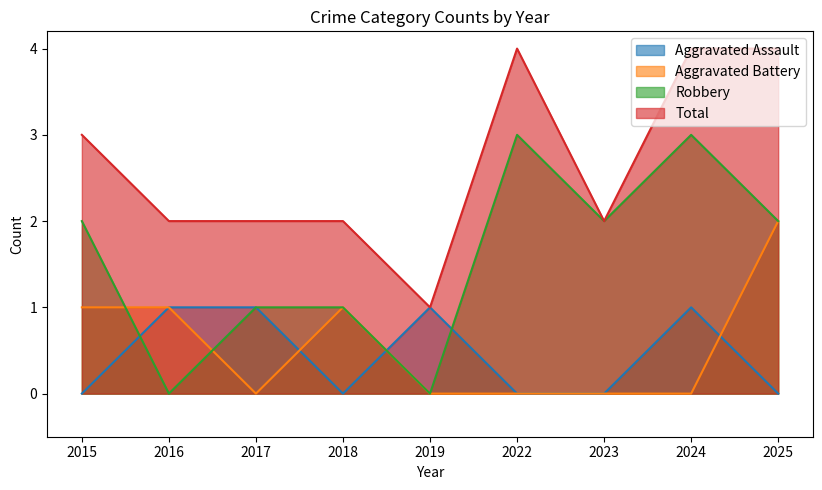

Reading left to right, what are all the values shown in this chart?

Aggravated Assault: 2015=0	2016=1	2017=1	2018=0	2019=1	2022=0	2023=0	2024=1	2025=0
Aggravated Battery: 2015=1	2016=1	2017=0	2018=1	2019=0	2022=0	2023=0	2024=0	2025=2
Robbery: 2015=2	2016=0	2017=1	2018=1	2019=0	2022=3	2023=2	2024=3	2025=2
Total: 2015=3	2016=2	2017=2	2018=2	2019=1	2022=4	2023=2	2024=4	2025=4